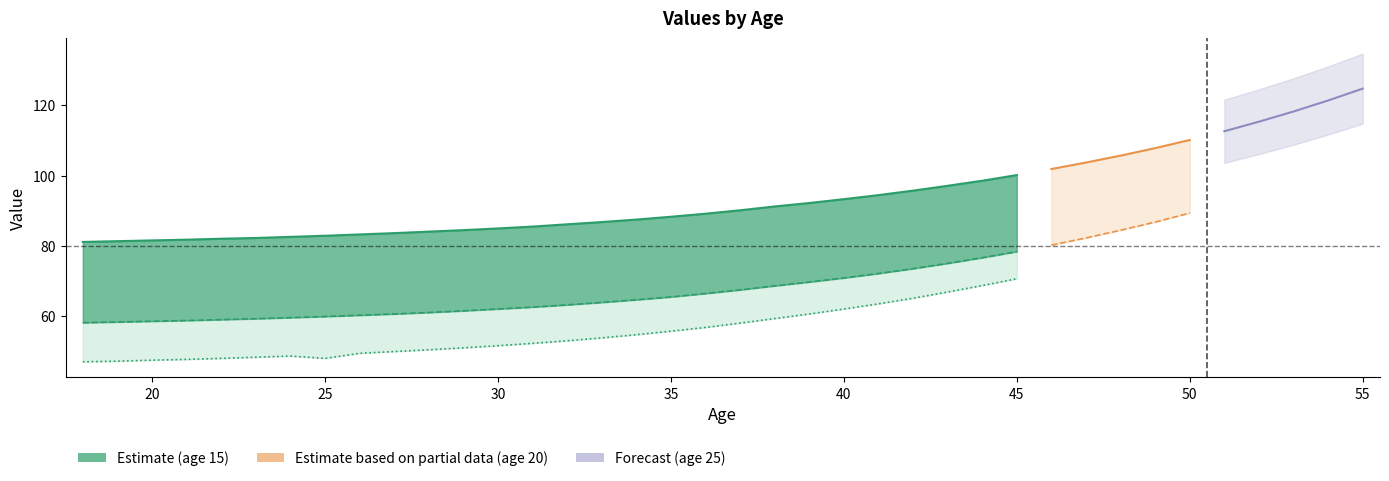

Rank the categories by 15 value from highest to lowest.

55, 54, 53, 52, 51, 50, 49, 48, 47, 46, 45, 44, 43, 42, 41, 40, 39, 38, 37, 36, 35, 34, 33, 32, 31, 30, 29, 28, 27, 26, 25, 24, 23, 22, 21, 20, 19, 18